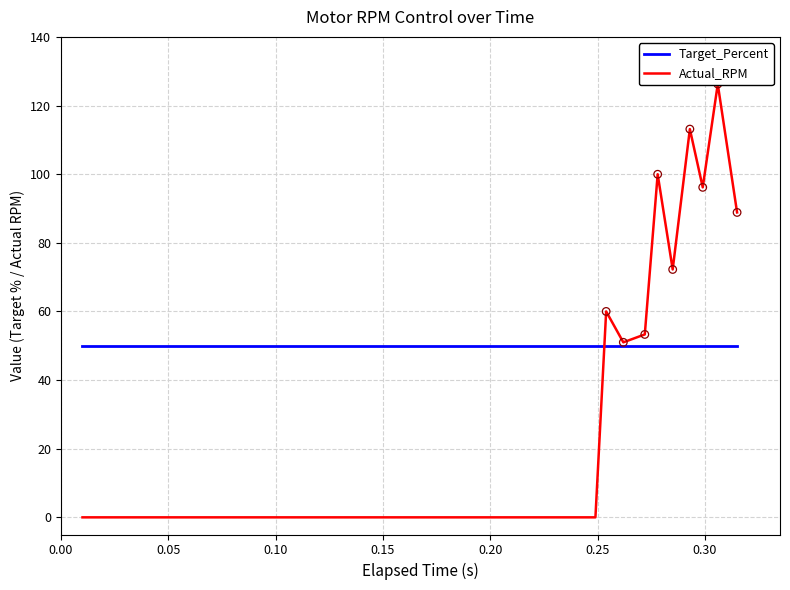

Which series contains the highest Y value?

Actual_RPM